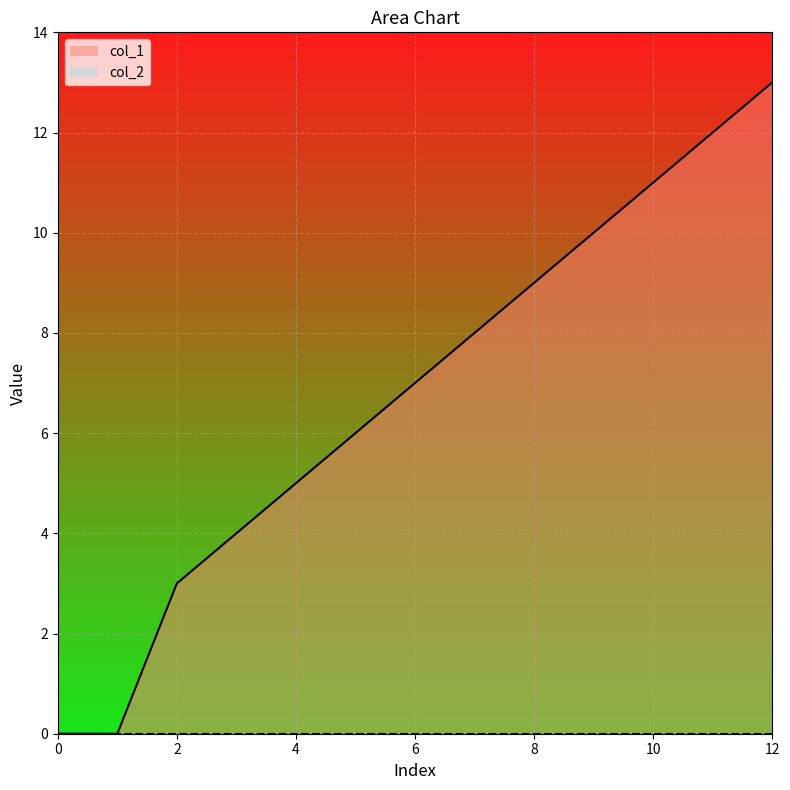

List the series in order of their overall mean, highest first.

col_1 line, col_2 line